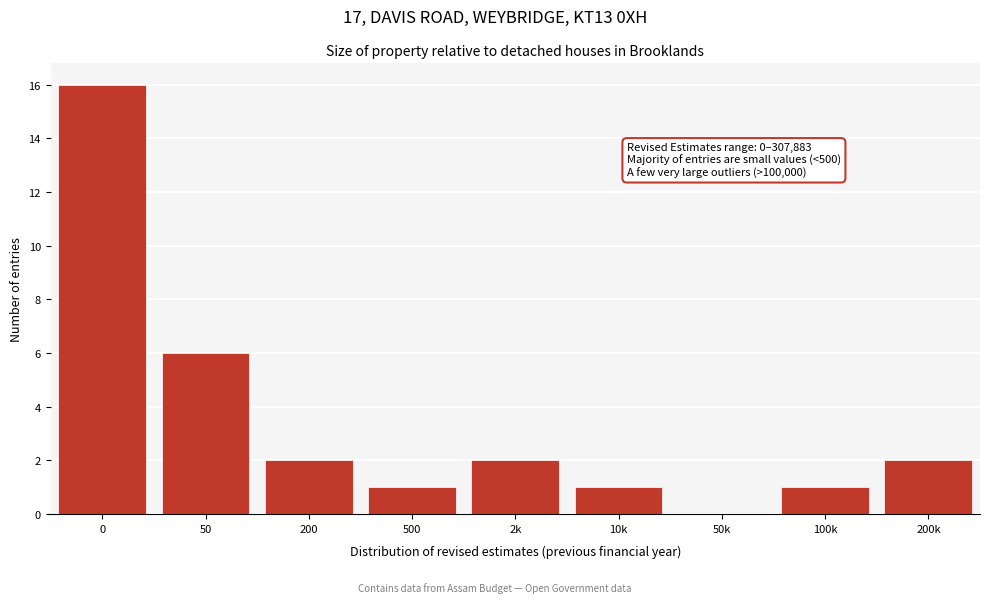

Reading left to right, extract all data points from this chart.

0=16	50=6	200=2	500=1	2k=2	10k=1	50k=0	100k=1	200k=2